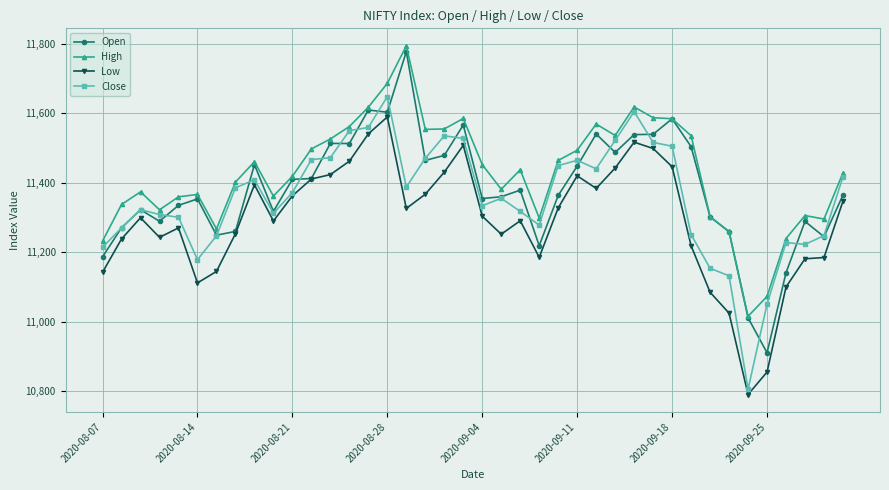

True or false: Low has more than 0 interior local peaks.

True